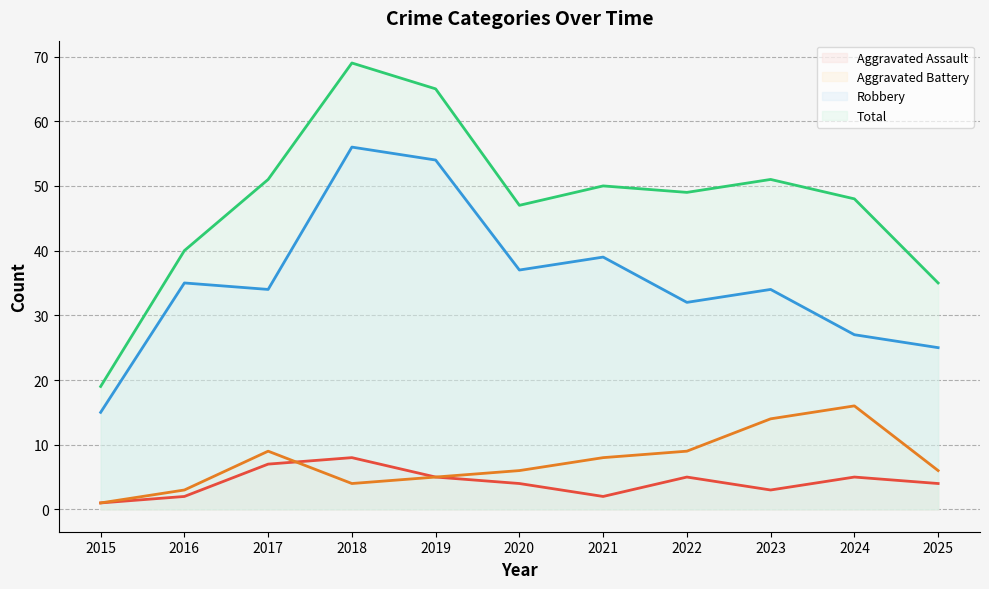

Is it true that Robbery equals 25 at 2025?

True